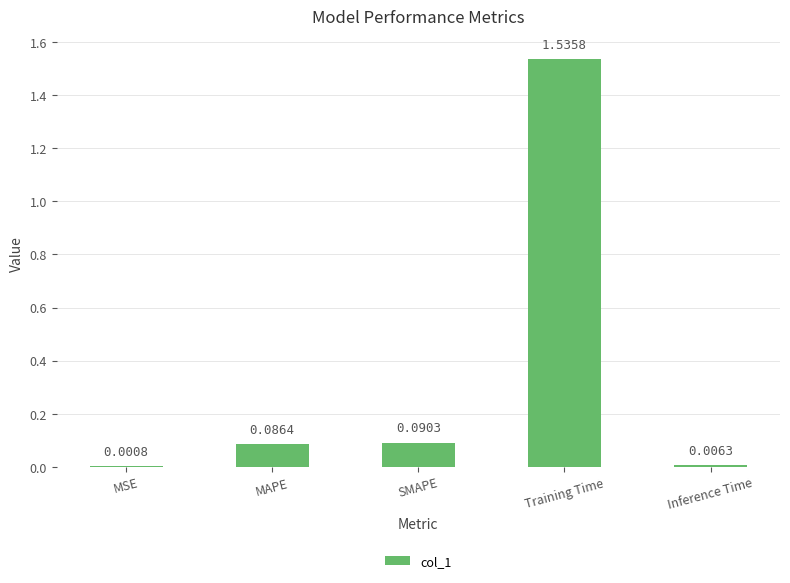

At which category does the chart reach its peak across all series?

Training Time